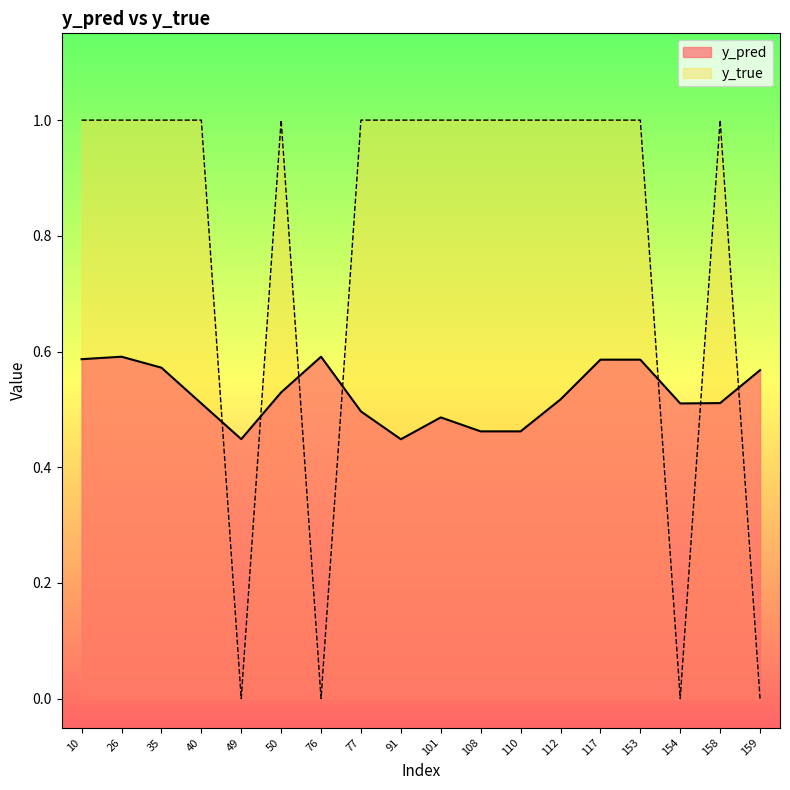

In y_pred, how many points are lower than both neighbors (excluding endpoints)?

3